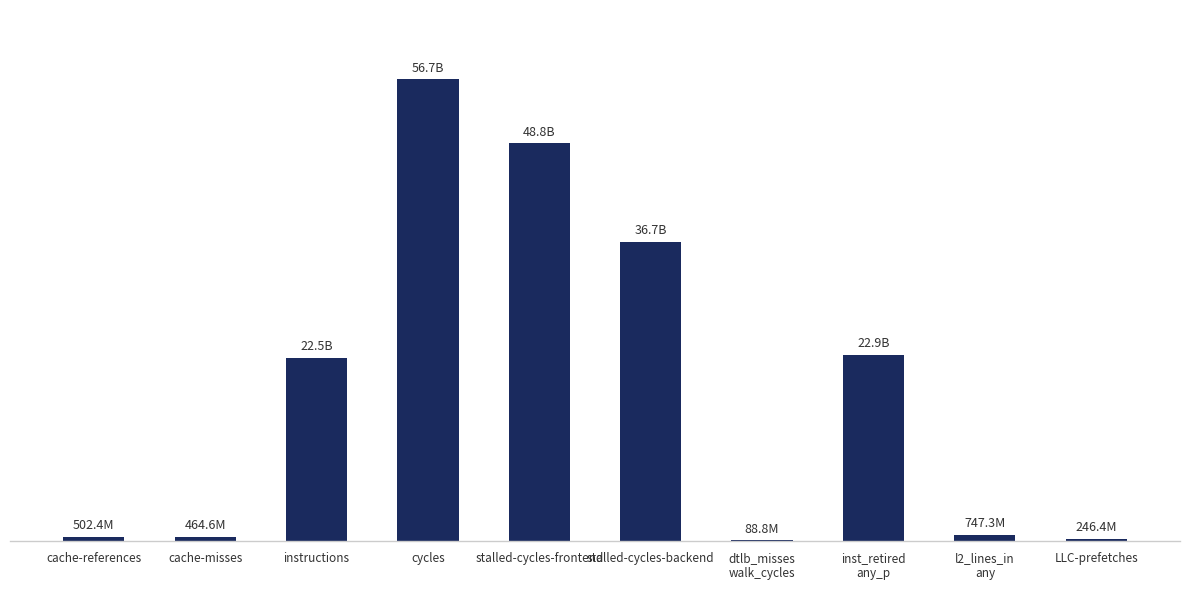

Reading right to left, list all the values displayed in this chart.

246378720	747277925	22885913585	88767629	36715945384	48814195034	56703087262	22503972113	464572519	502380268